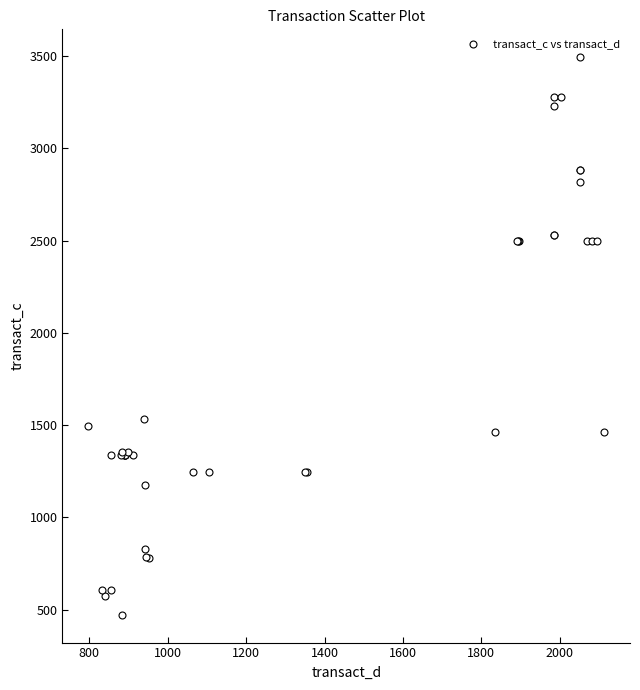

What Y value in the scatter plot is closest to 1983?

1532.9